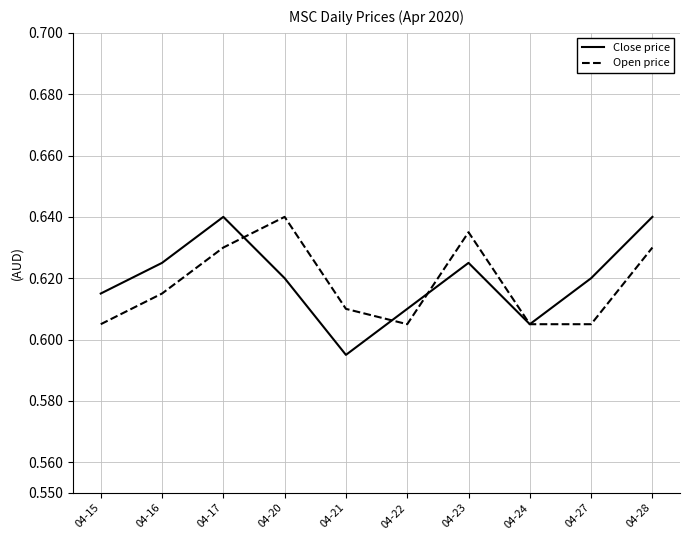

How many Close price values are between 0 and 1?

10